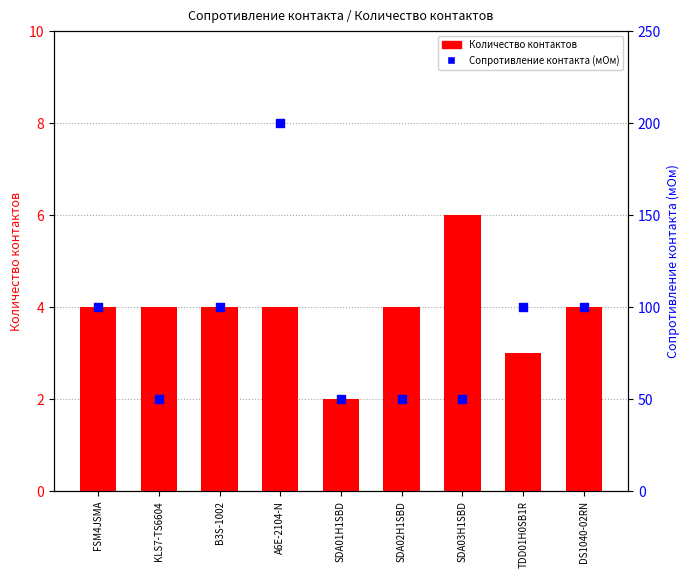

At which category is the sum across all series the highest?

A6E-2104-N